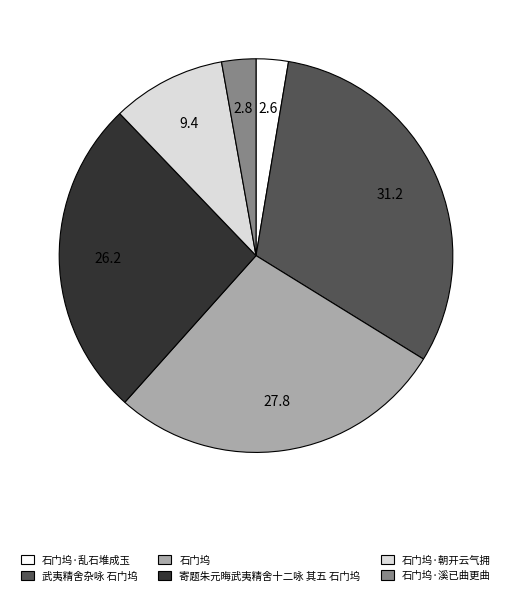

Approximately how many times larger is the value at 武夷精舍杂咏 石门坞 compared to 寄题朱元晦武夷精舍十二咏 其五 石门坞?

1.2